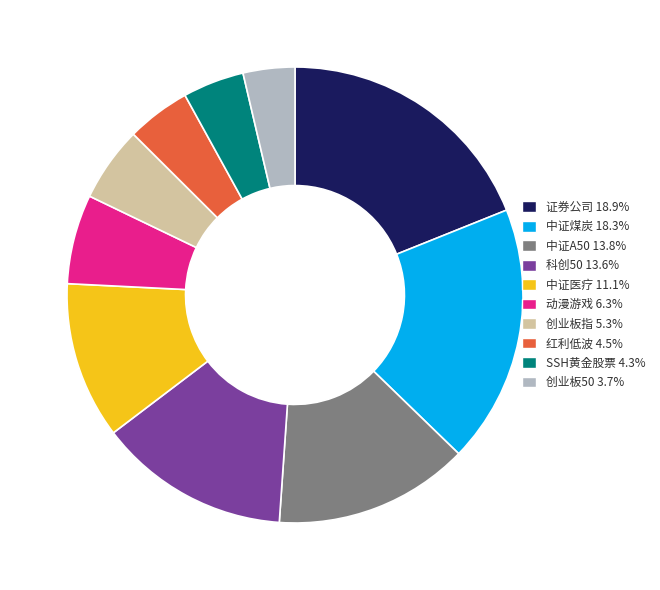

Count the number of slices in the pie.

10